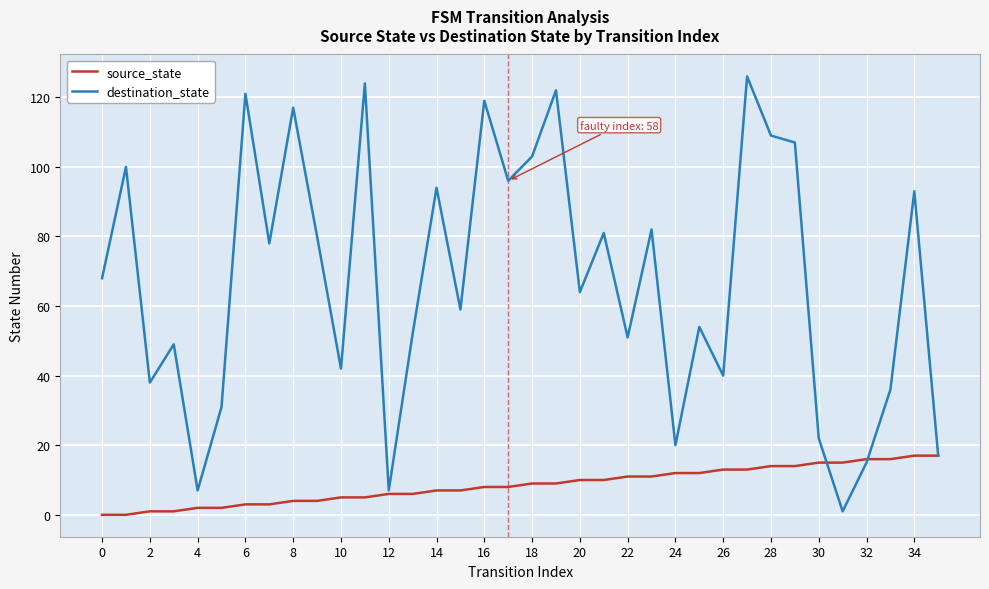

What is the maximum value for destination_state?

126